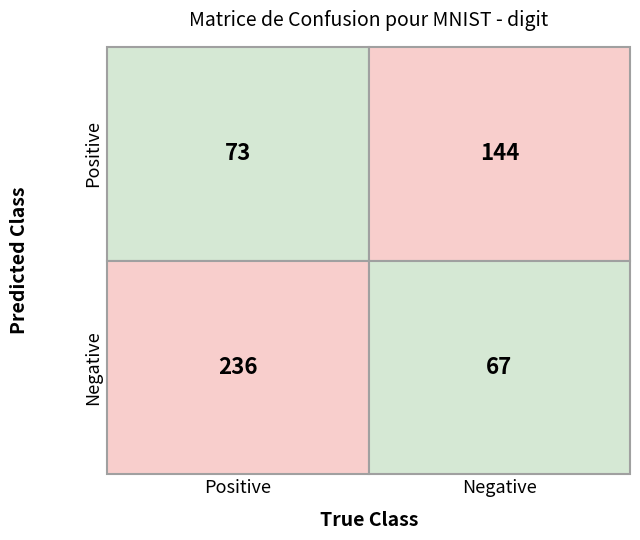

At how many categories does at least one series exceed 135?

2